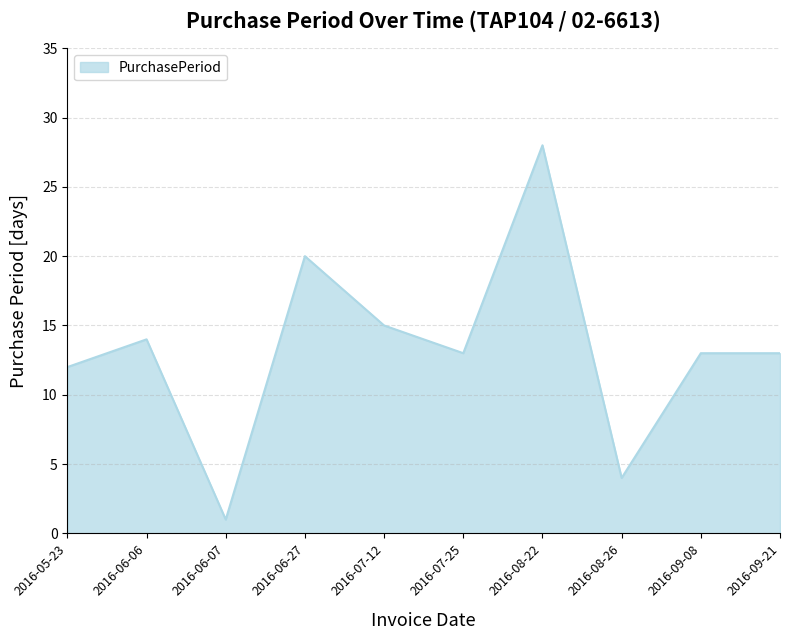

How many interior local valleys (lower than both neighbors) does the data have?

3